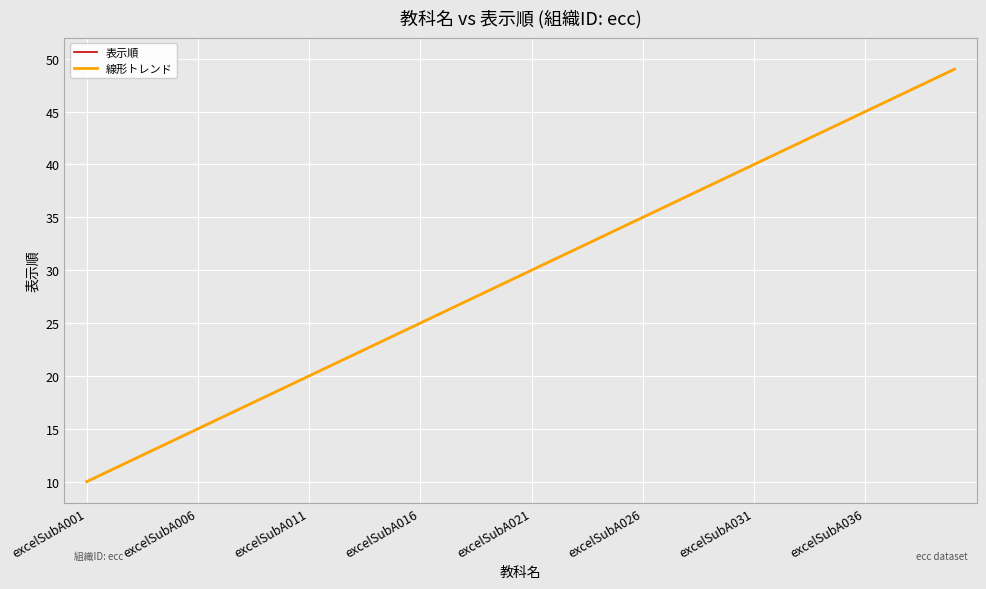

True or false: 表示順 and 線形トレンド cross at least once.

False